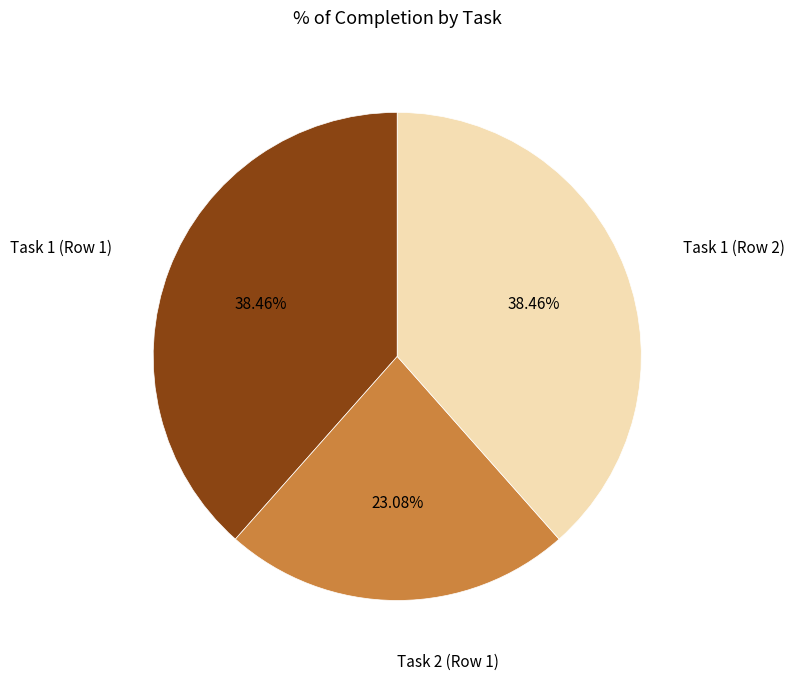

Approximately how many times larger is the value at Task 1 (Row 1) compared to Task 1 (Row 2)?

1.0